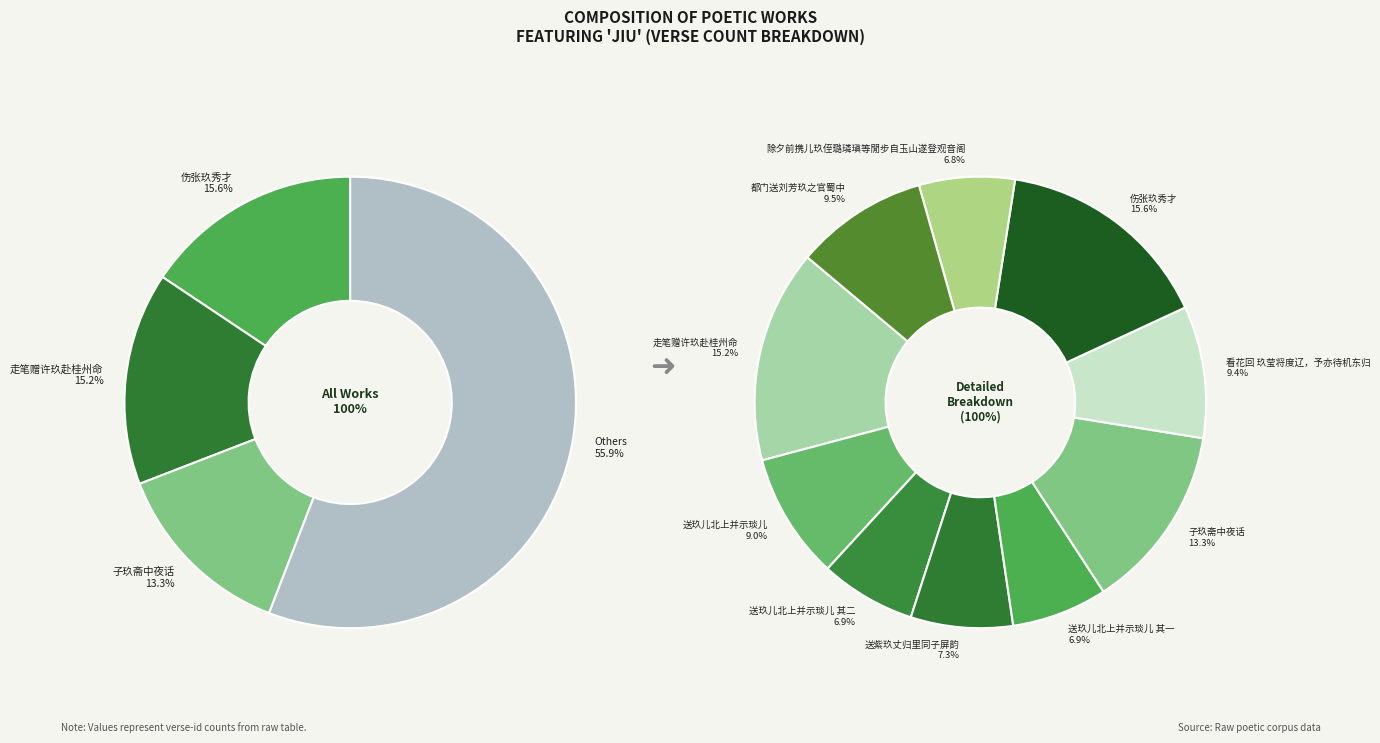

What percentage is the 送玖儿北上并示琰儿 其二 slice, to the nearest percent?

7%